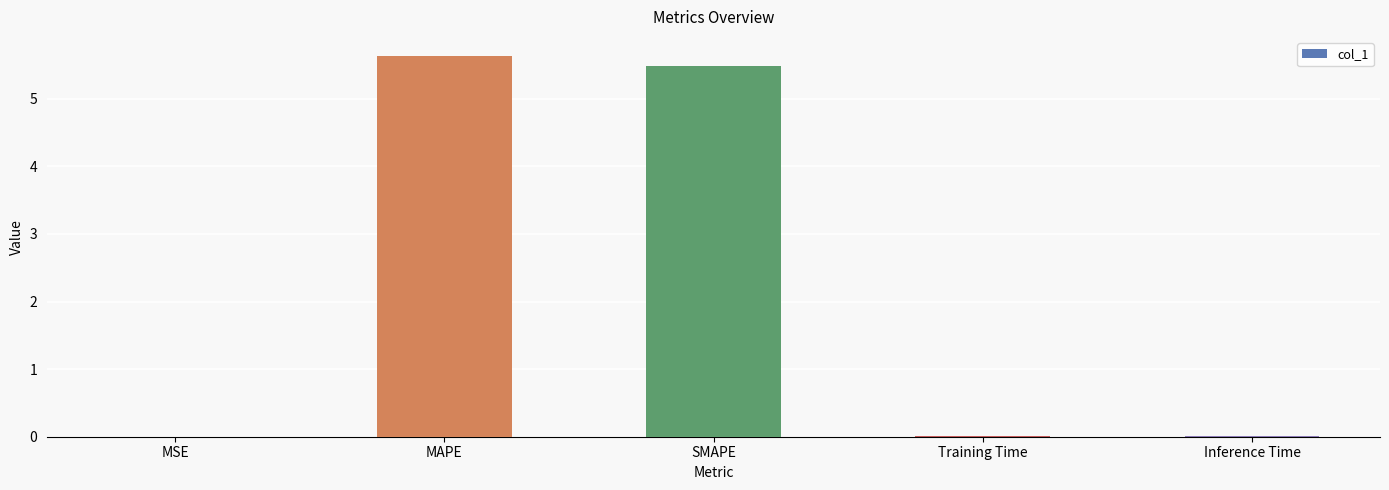

The chart shows a value of 1.6 at SMAPE. True or false?

False